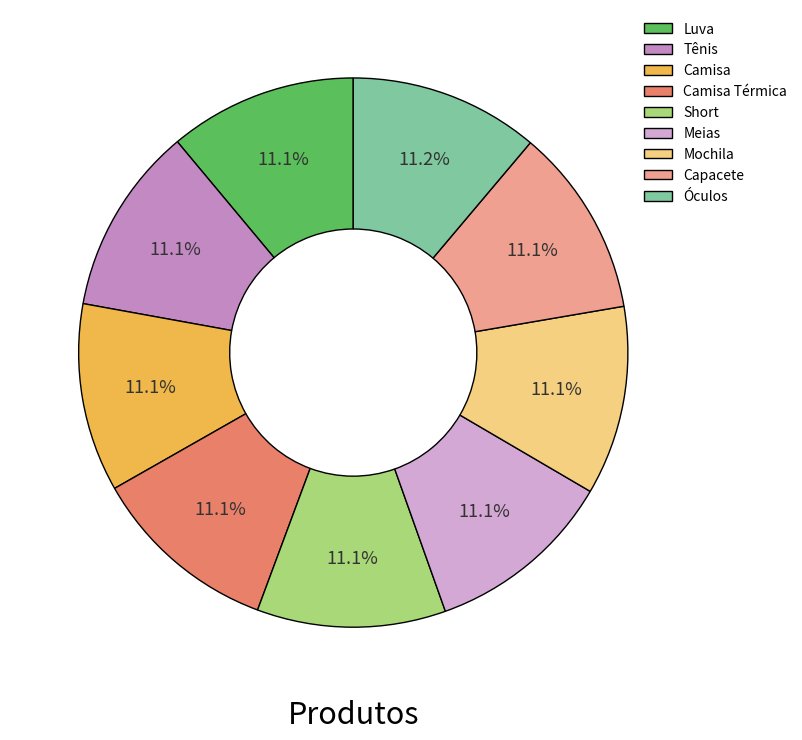

Does Luva account for over 50% of the chart?

No